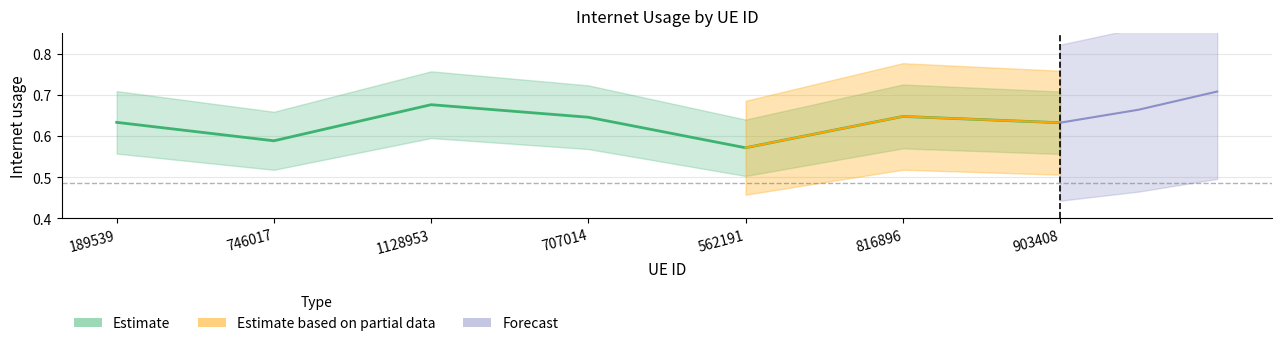

Is this an area chart (filled region under the line)?

No